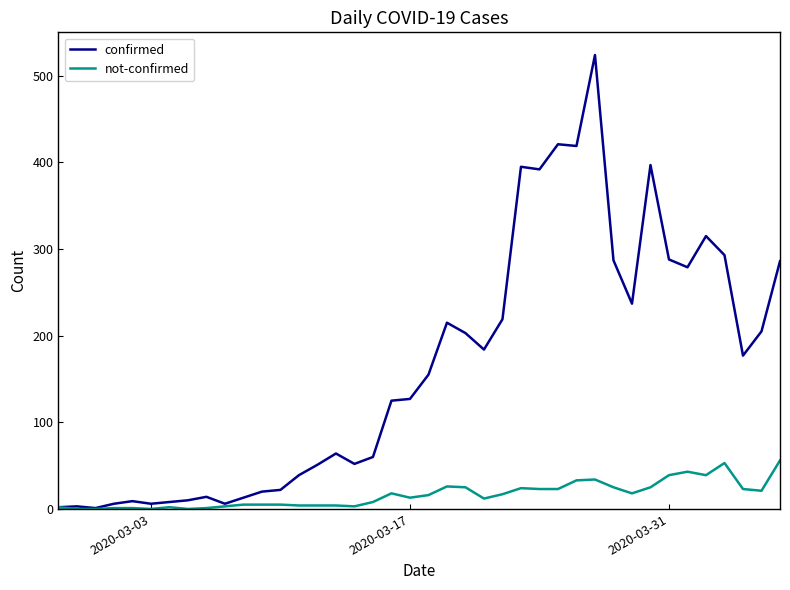

Which series has the widest spread of values?

confirmed